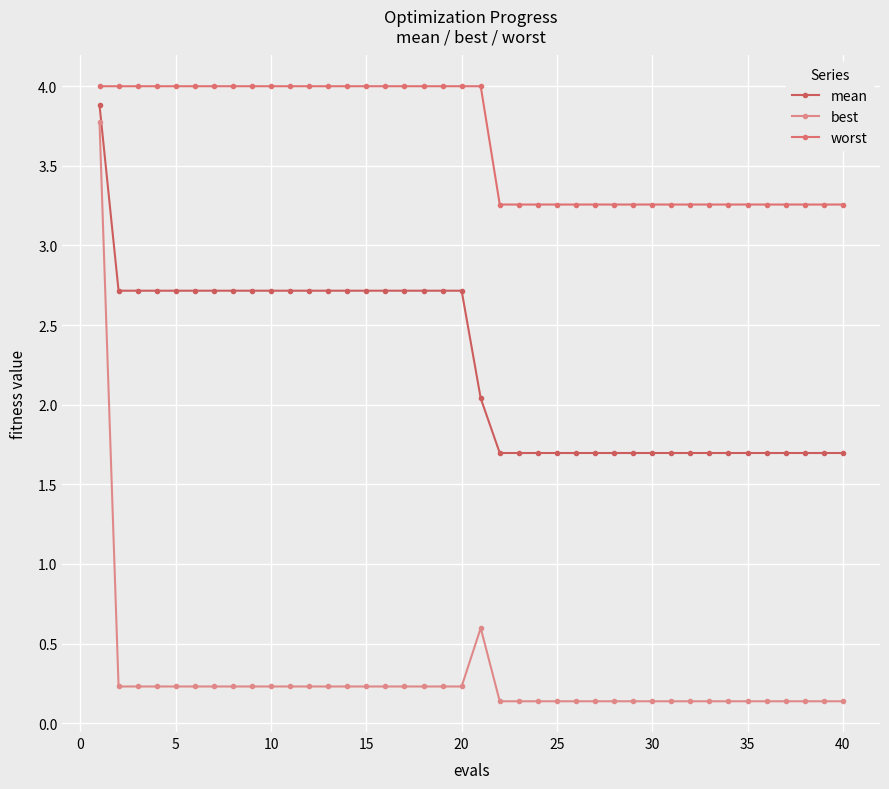

What is the minimum value shown in the chart?

0.1